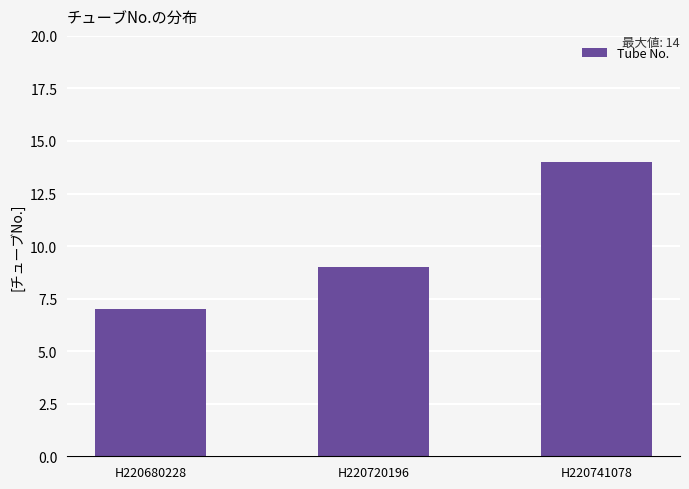

How many data points are less than 9?

1